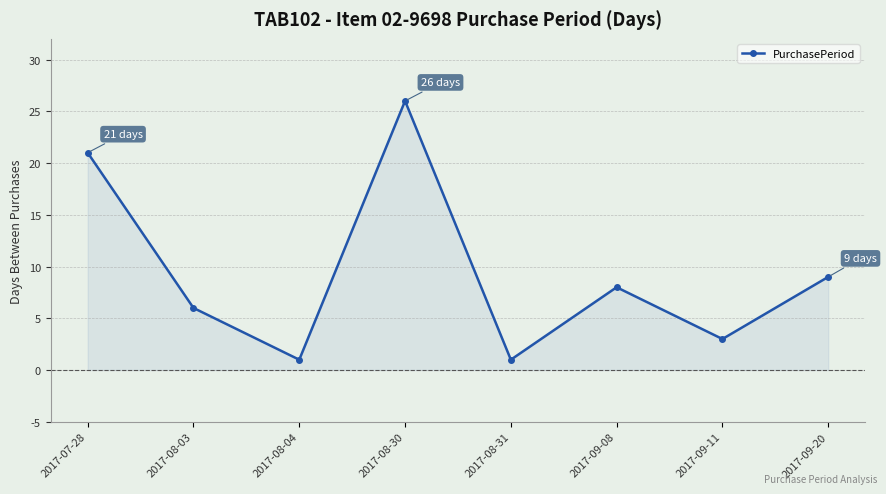

Is it true that the value at 2017-09-08 is 8?

True